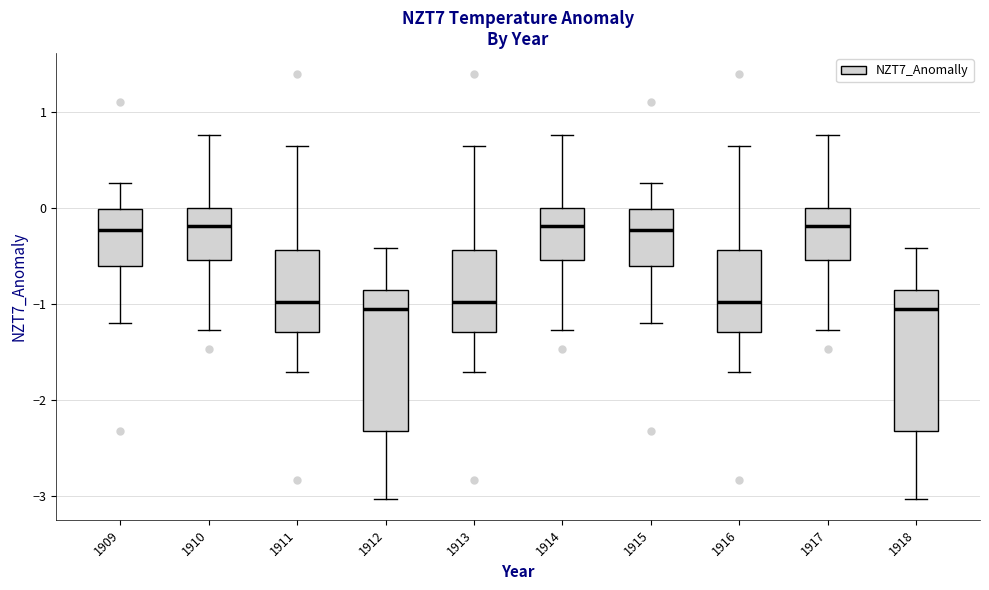

Reading left to right, read every box against the y-axis: the position of its median line, the range the box covers, and the ends of its whiskers. The values are not printed on the chart, so give them approximately, as read against the axis.

1909: median -0.2, box -0.6 to 0.0, whiskers -1.2 to 0.3
1910: median -0.2, box -0.5 to 0.0, whiskers -1.3 to 0.8
1911: median -1.0, box -1.3 to -0.4, whiskers -1.7 to 0.6
1912: median -1.1, box -2.3 to -0.9, whiskers -3.0 to -0.4
1913: median -1.0, box -1.3 to -0.4, whiskers -1.7 to 0.6
1914: median -0.2, box -0.5 to 0.0, whiskers -1.3 to 0.8
1915: median -0.2, box -0.6 to 0.0, whiskers -1.2 to 0.3
1916: median -1.0, box -1.3 to -0.4, whiskers -1.7 to 0.6
1917: median -0.2, box -0.5 to 0.0, whiskers -1.3 to 0.8
1918: median -1.1, box -2.3 to -0.9, whiskers -3.0 to -0.4